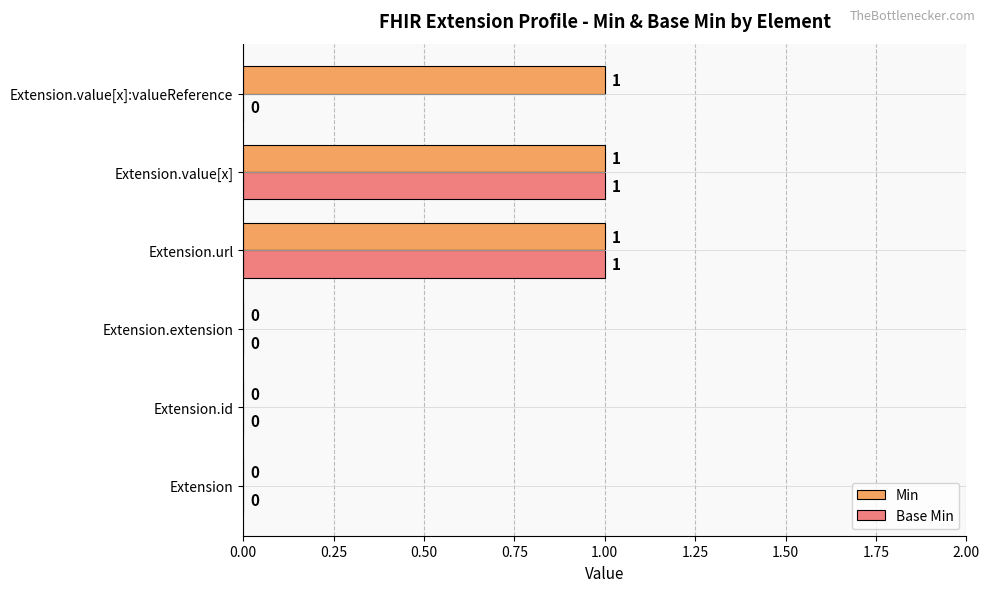

Which series has the largest total across all categories?

Min